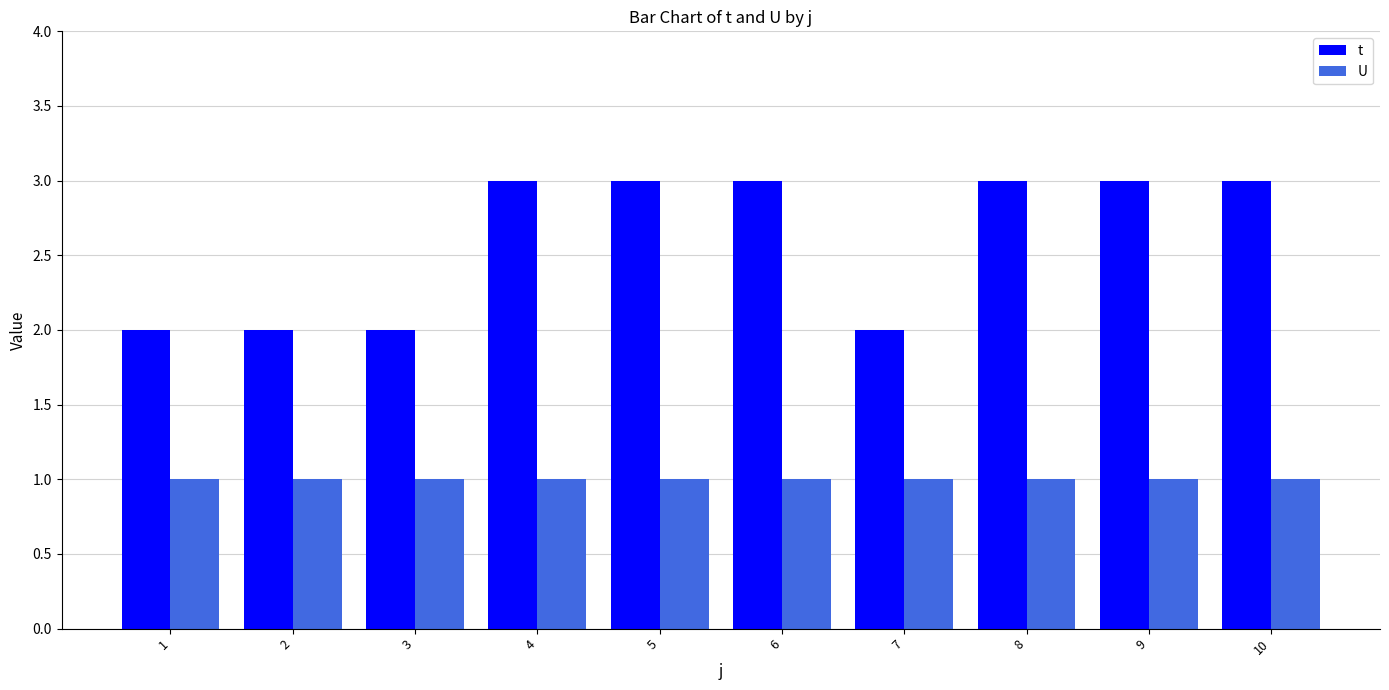

What are all the series names shown in the legend?

t, U